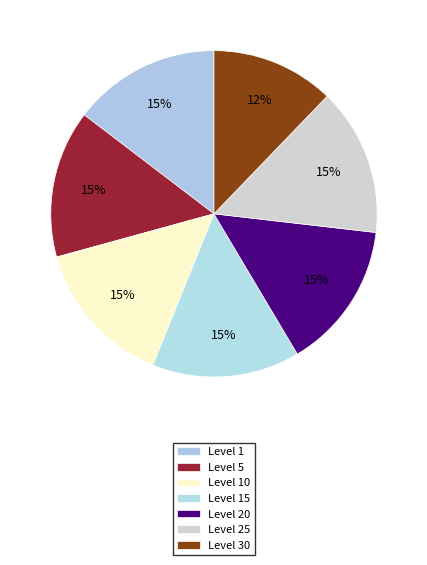

Does Level 30 account for over 50% of the chart?

No